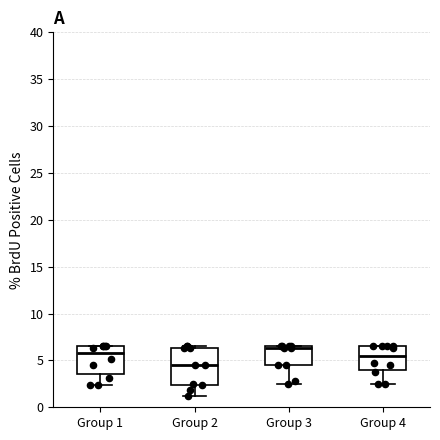

Reading left to right, transcribe this box plot: for each box, give where its median line is, the range the box spans, and where its two whiskers end, as read against the y-axis. The values are not printed on the chart, so give them approximately, as read against the axis.

Group 1: median 5.5, box 3.5 to 6.5, whiskers 2.5 to 6.5
Group 2: median 4.5, box 2.5 to 6.5, whiskers 1.0 to 6.5 (just above the box's upper edge)
Group 3: median 6.5 (just below the box's upper edge), box 4.5 to 6.5, whiskers 2.5 to 6.5
Group 4: median 5.5, box 4.0 to 6.5, whiskers 2.5 to 6.5